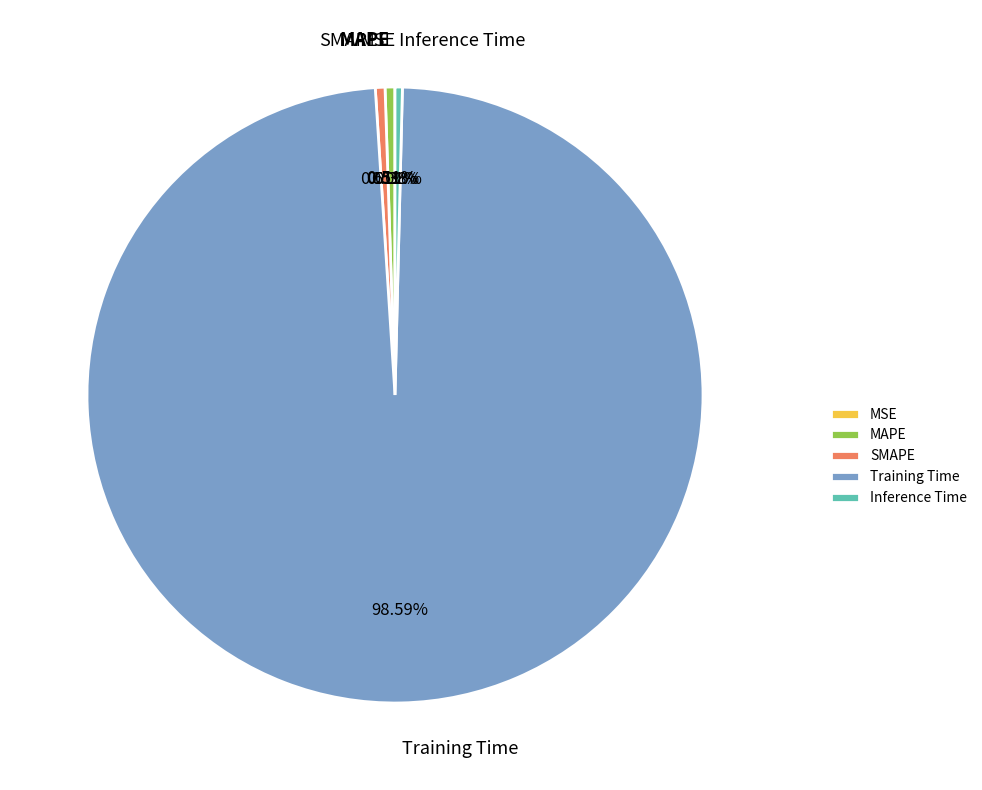

Between MAPE and Training Time, which is larger?

Training Time